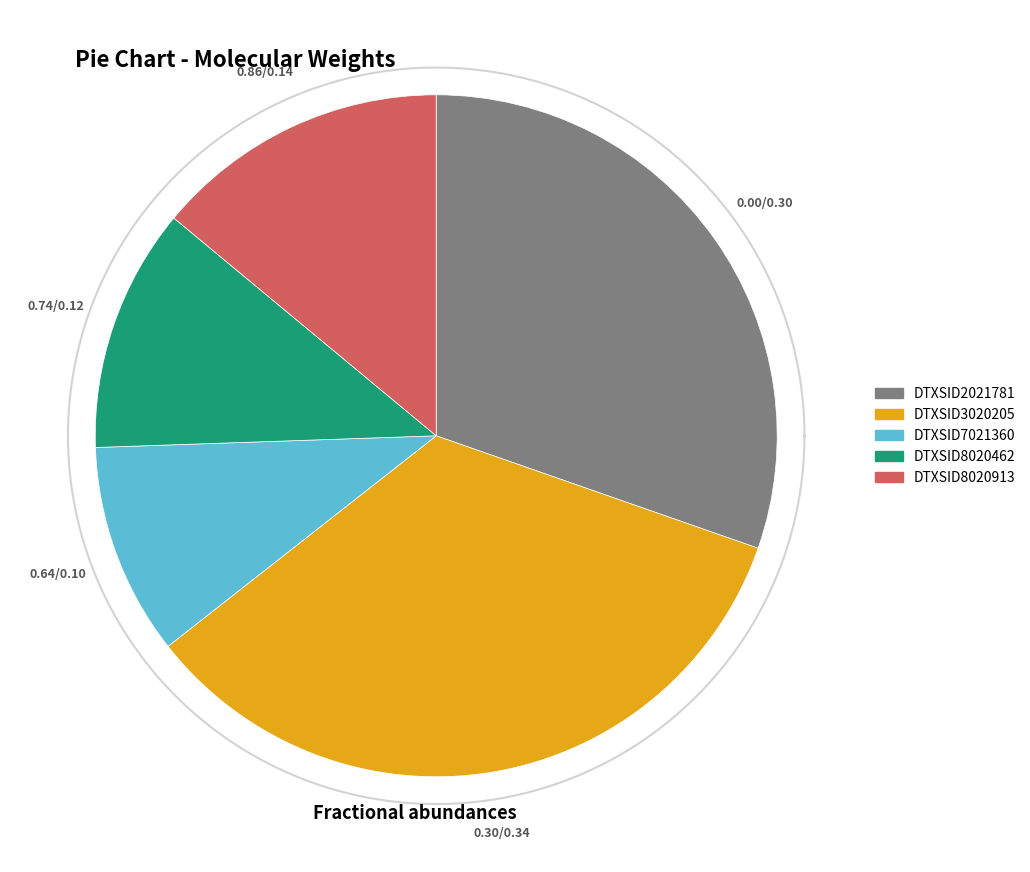

Which has a higher value, DTXSID3020205 or DTXSID2021781?

DTXSID3020205